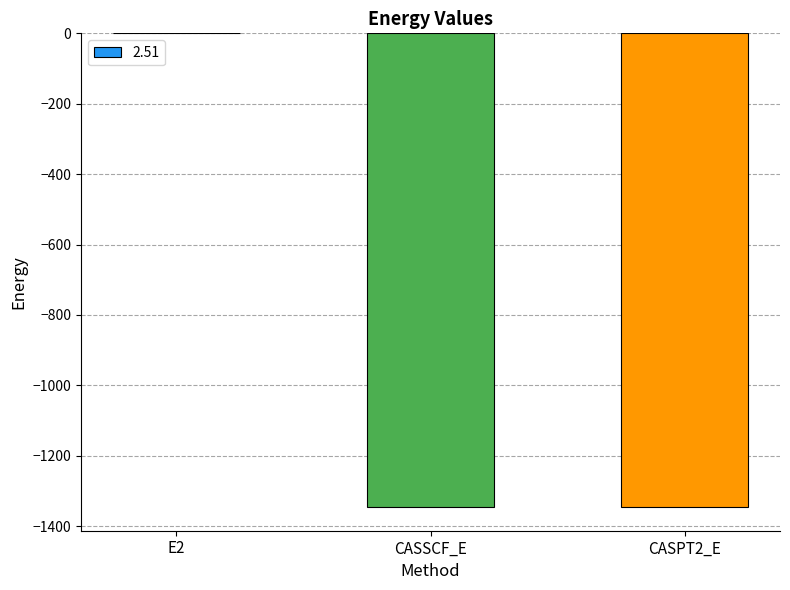

The chart shows a value of -541.1 at CASSCF_E. True or false?

False